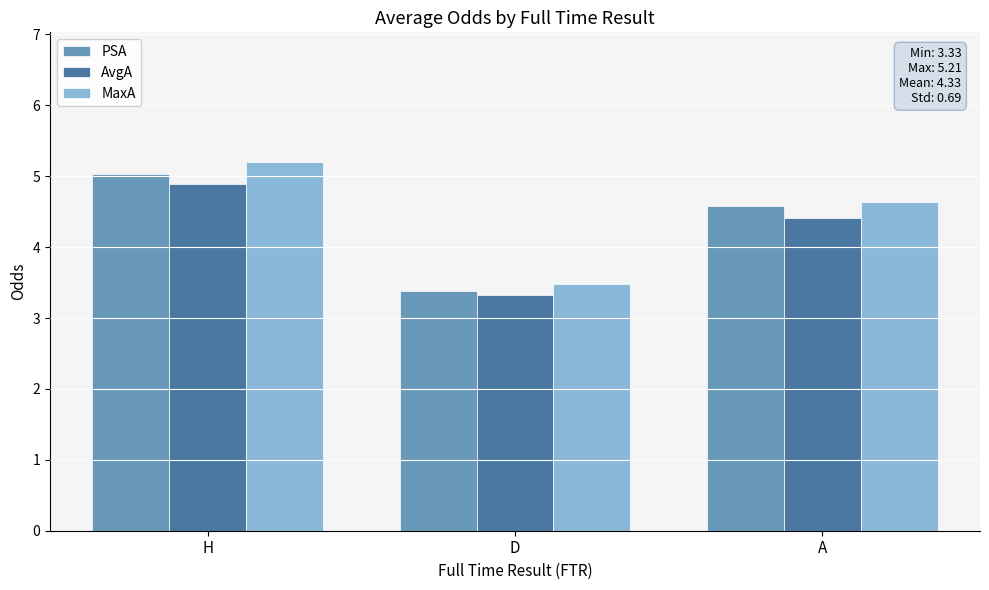

Is it true that PSA equals 3.1 at A?

False